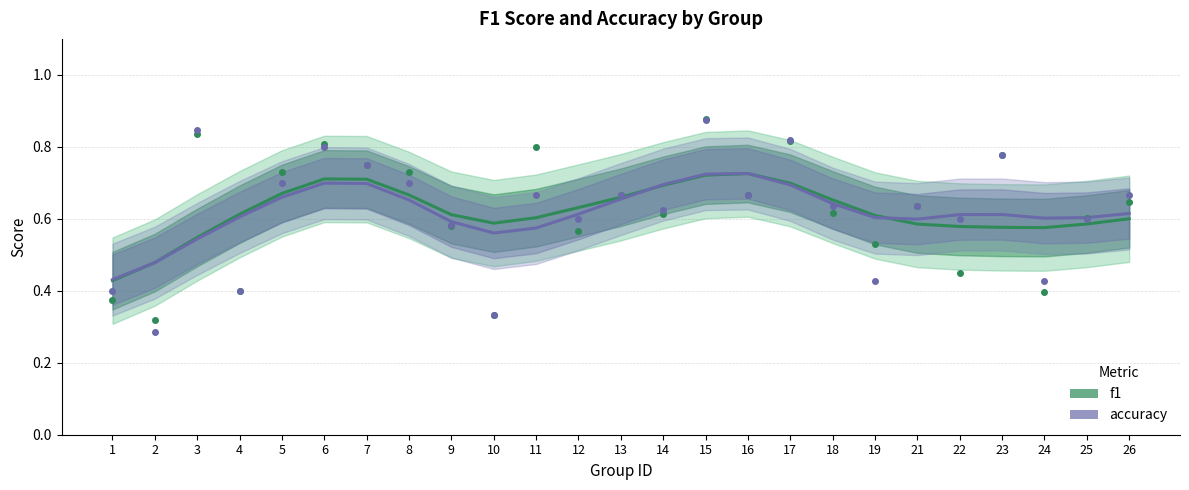

What is the total value across all series at 25?

1.2